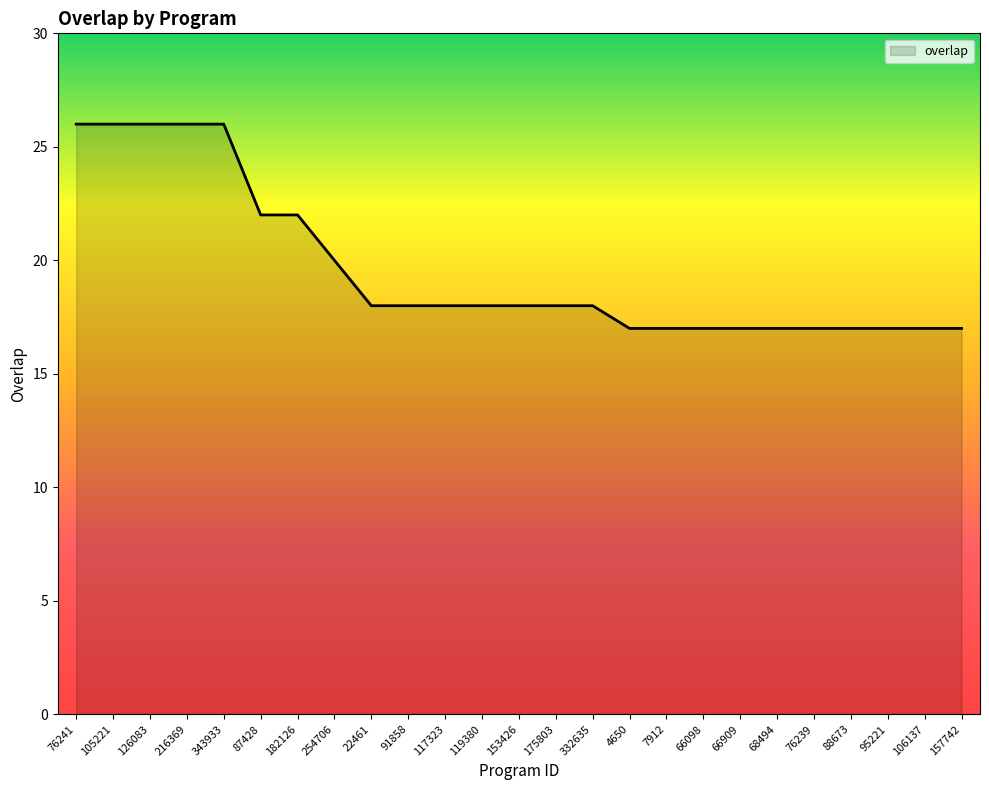

Reading right to left, extract all data points from this chart.

157742=17	106137=17	95221=17	88673=17	76239=17	68494=17	66909=17	66098=17	7912=17	4650=17	332635=18	175803=18	153426=18	119380=18	117323=18	91858=18	22461=18	254706=20	182126=22	87428=22	343933=26	216369=26	126083=26	105221=26	76241=26